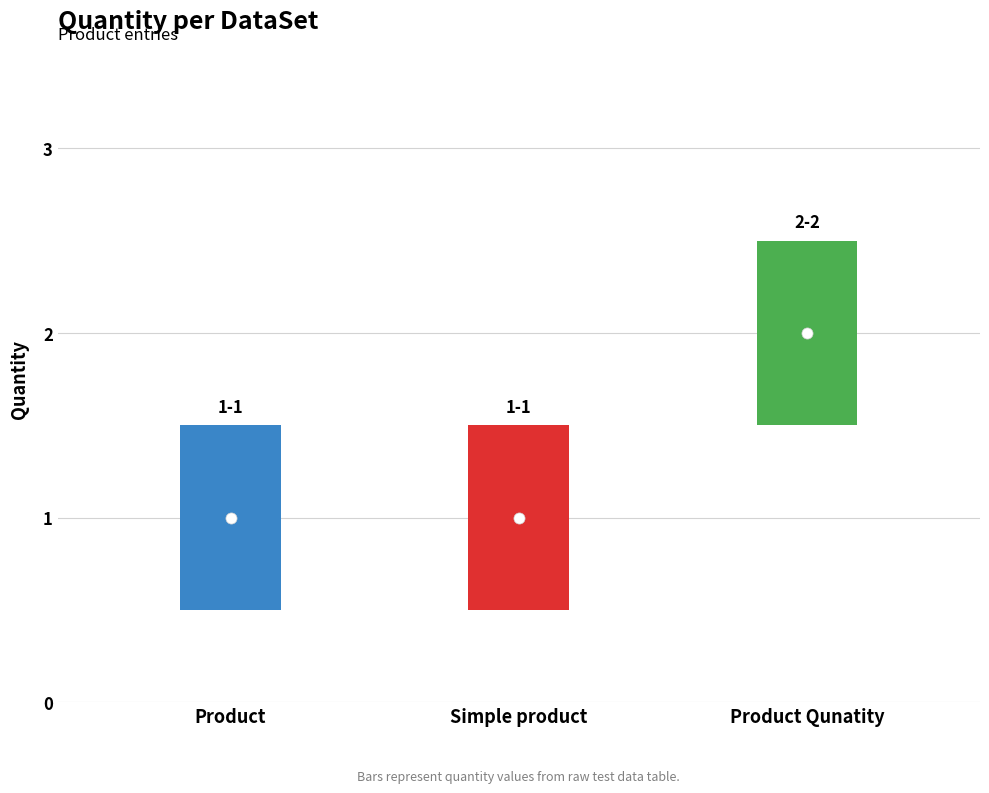

What is the value of the 2nd point from the left?

1